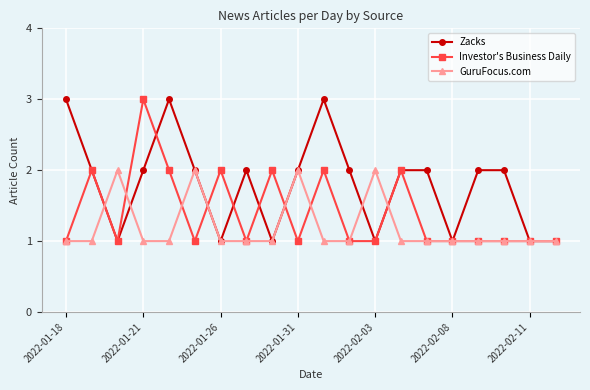

Reading left to right, list all the values displayed in this chart.

Zacks: 3	2	1	2	3	2	1	2	1	2	3	2	1	2	2	1	2	2	1	1
Investor's Business Daily: 1	2	1	3	2	1	2	1	2	1	2	1	1	2	1	1	1	1	1	1
GuruFocus.com: 1	1	2	1	1	2	1	1	1	2	1	1	2	1	1	1	1	1	1	1